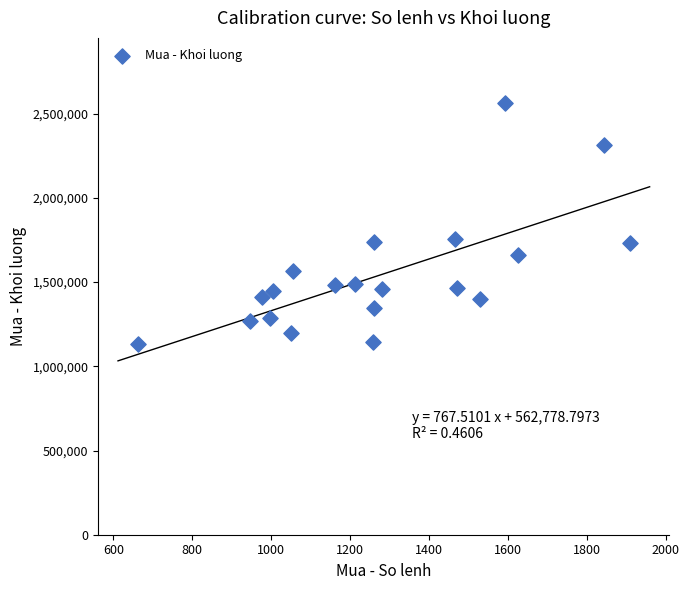

What is the range of X values (max minus min)?

1247